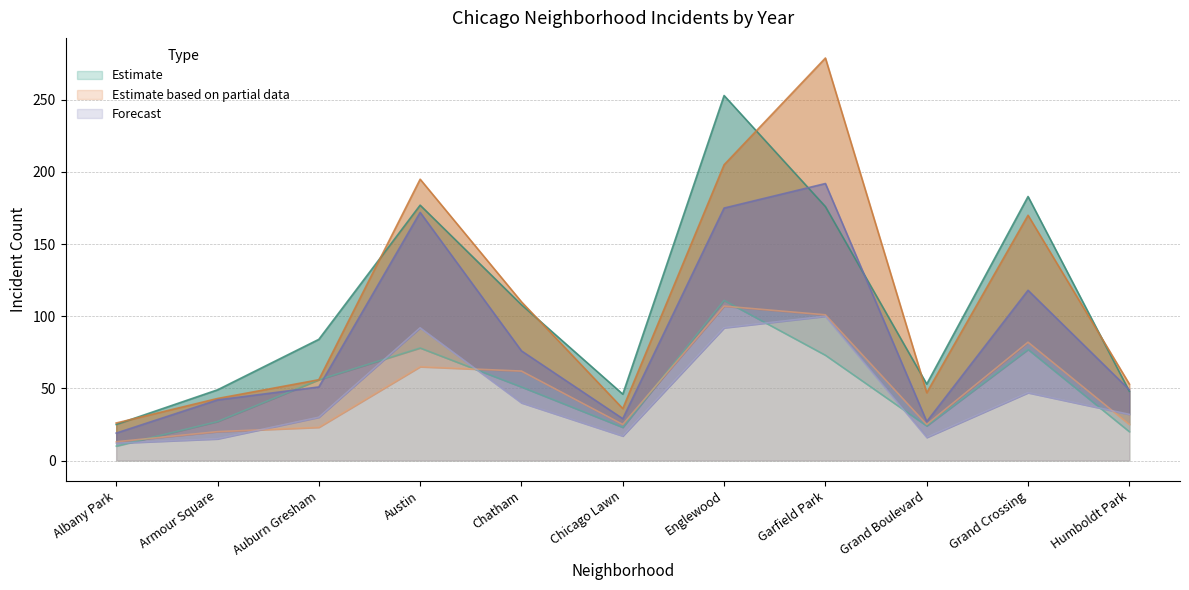

The value of Estimate at Grand Boulevard is 24. True or false?

True